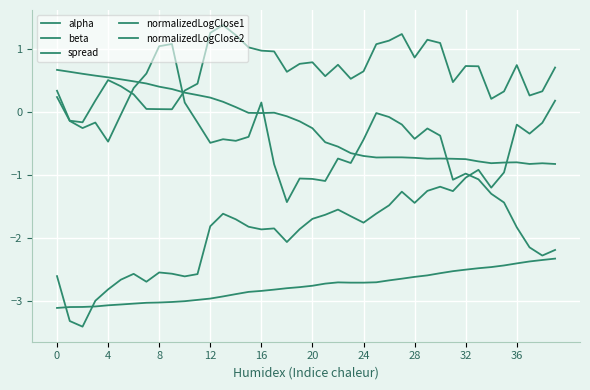

How many positive values does the spread series have?

38